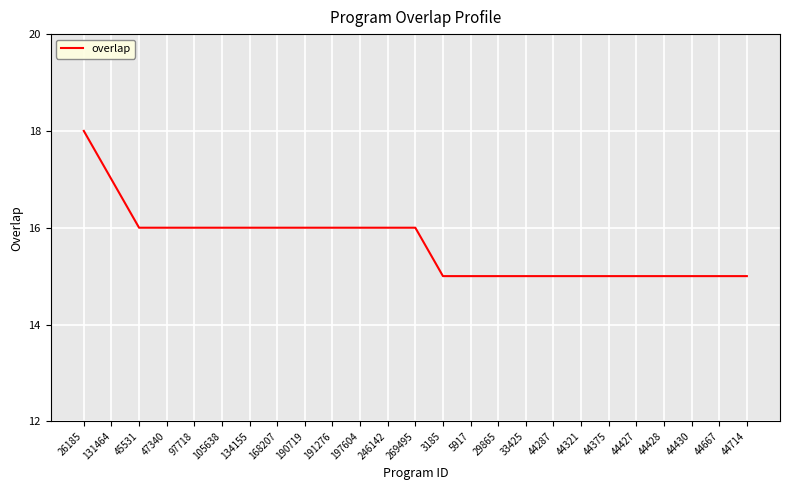

What is the smallest value displayed?

15